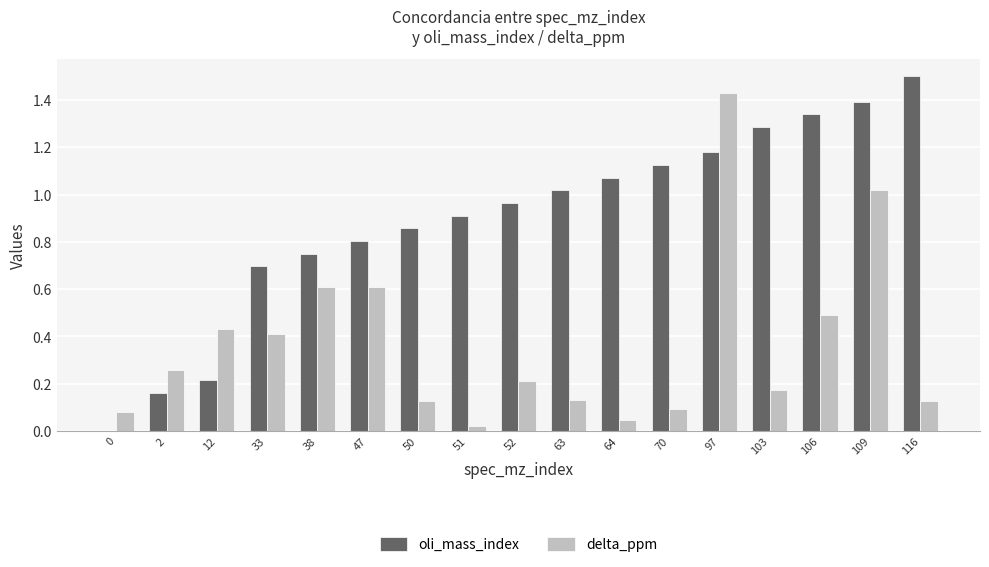

Is it true that delta_ppm equals 0.3 at 33?

False